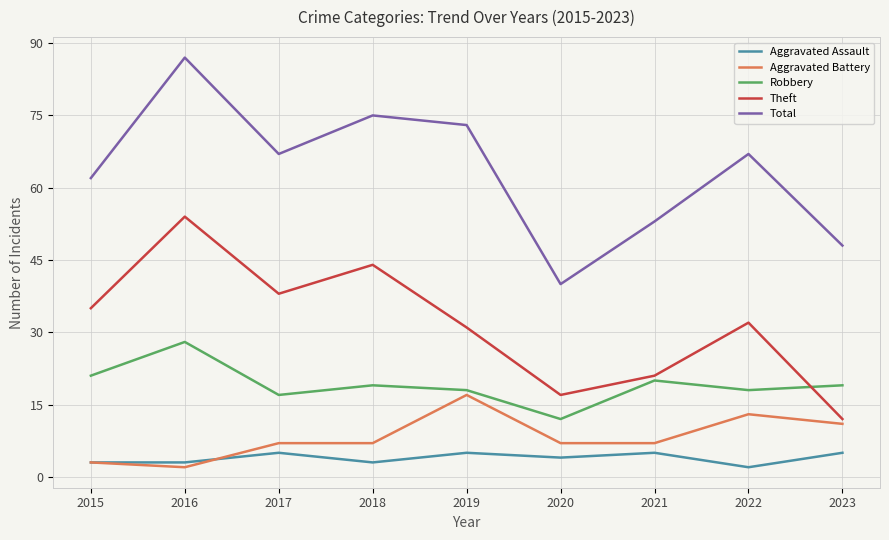

Which series has the largest range (max minus min)?

Total